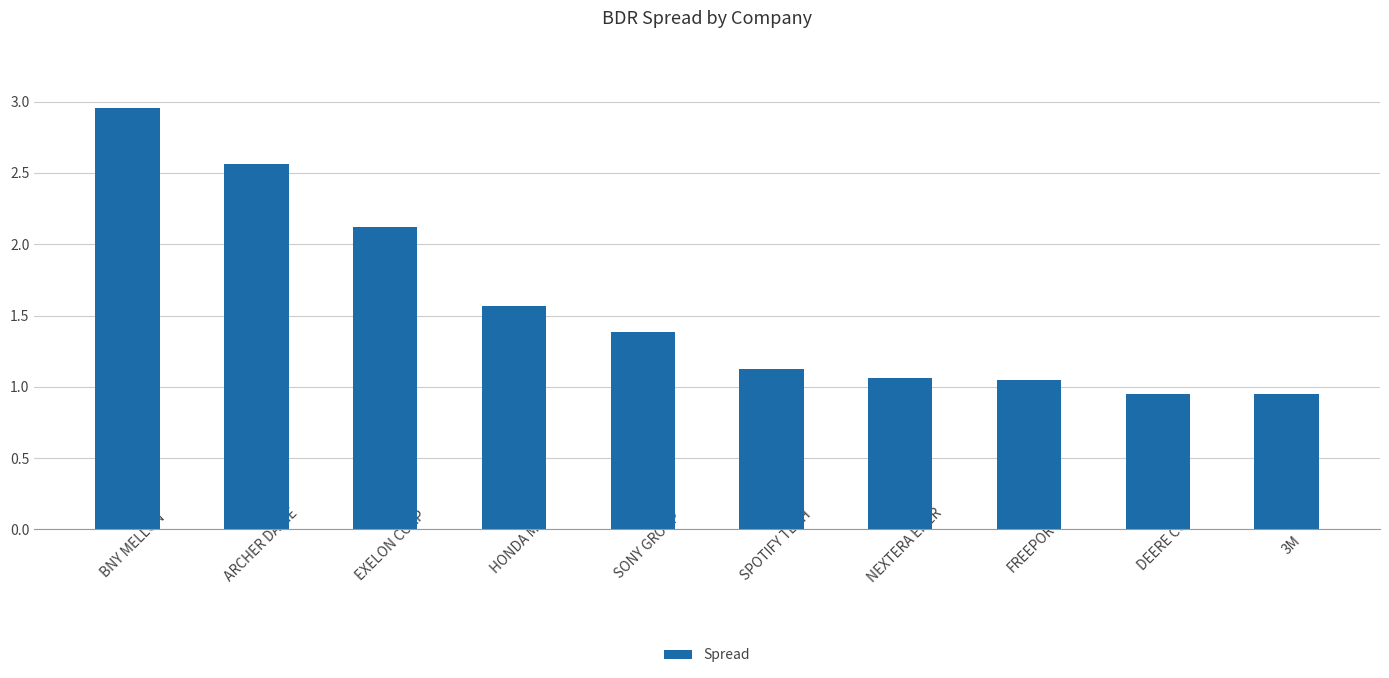

What position from the left is NEXTERA ENER?

7